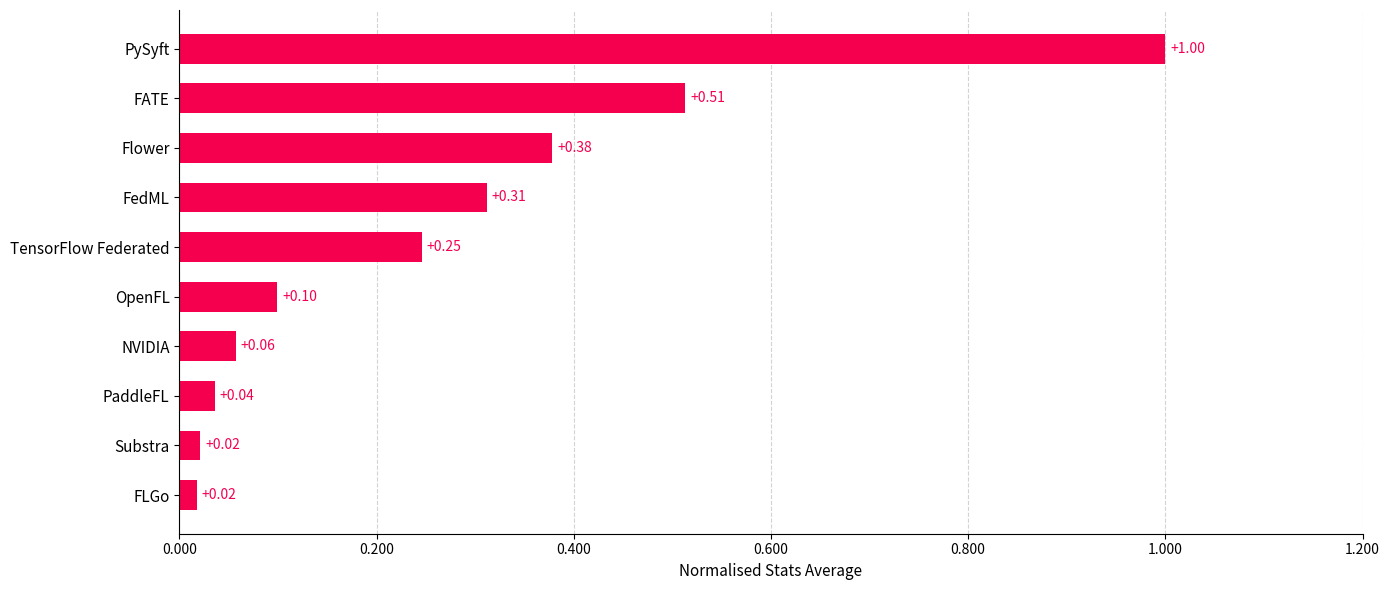

What is the maximum value shown in the chart?

1.0